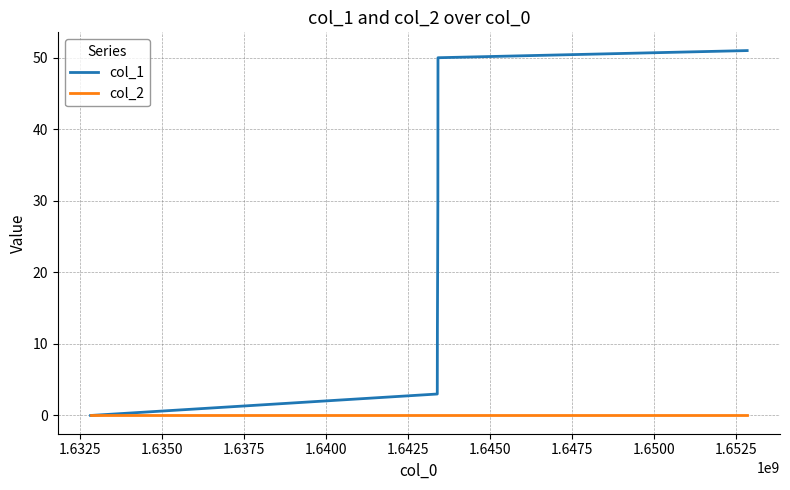

True or false: col_1 has more than 2 points higher than both neighbors.

False